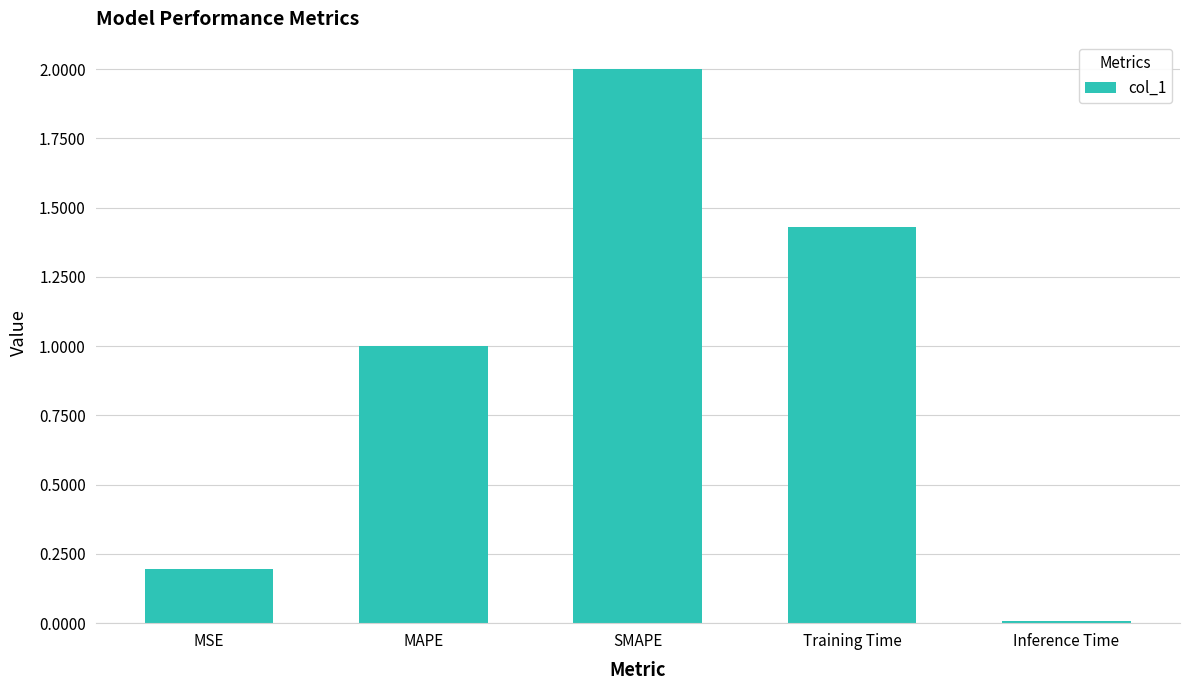

What is the difference between the maximum and second lowest values?

1.8